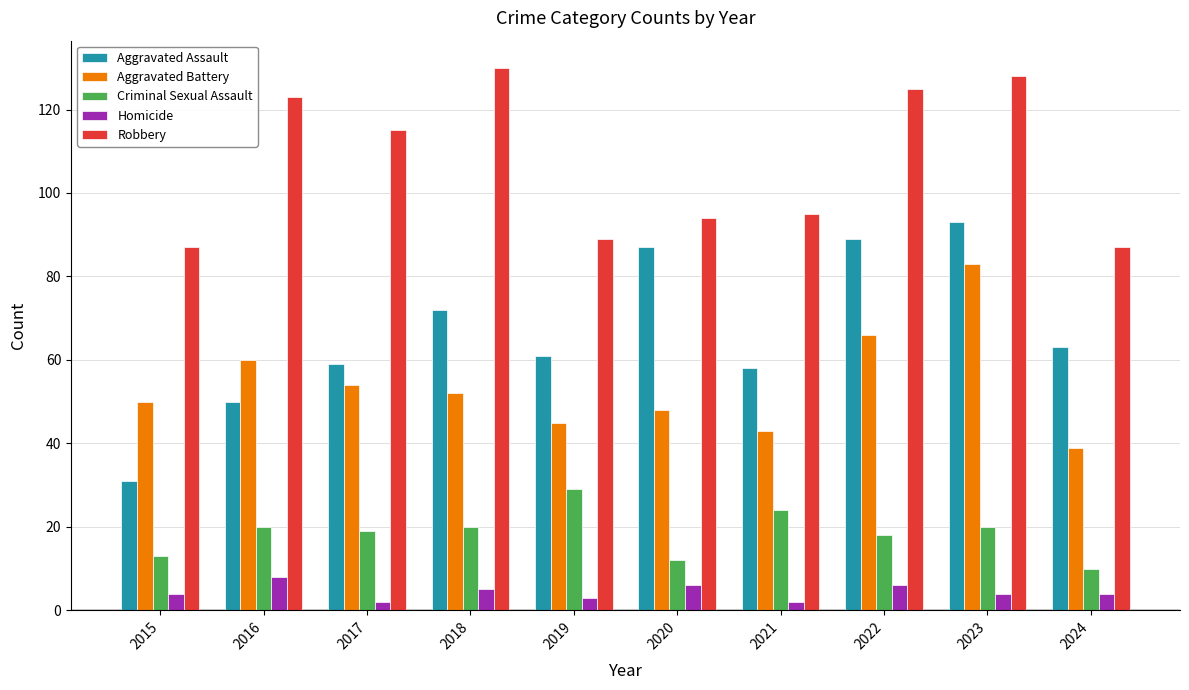

At 2016, list the series in order from largest to smallest.

Robbery, Aggravated Battery, Aggravated Assault, Criminal Sexual Assault, Homicide